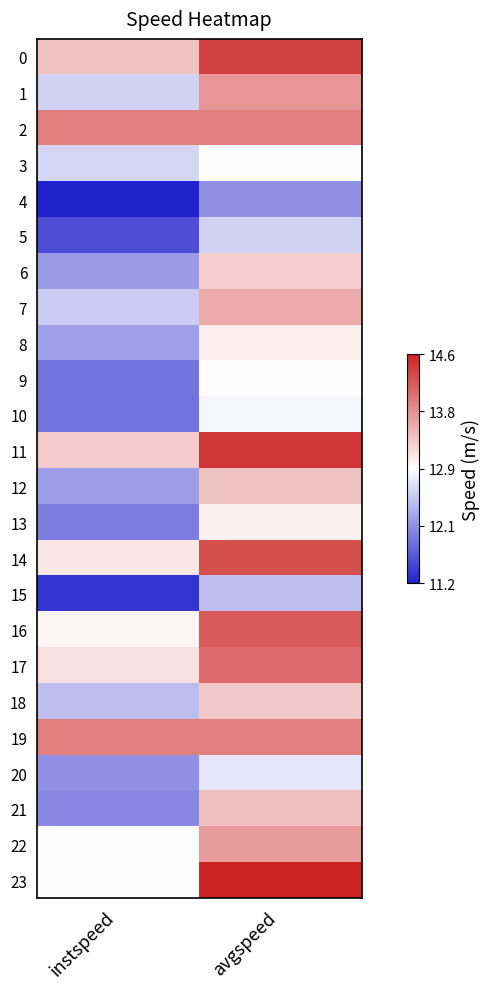

What is the total value across all series at avgspeed?

7.4